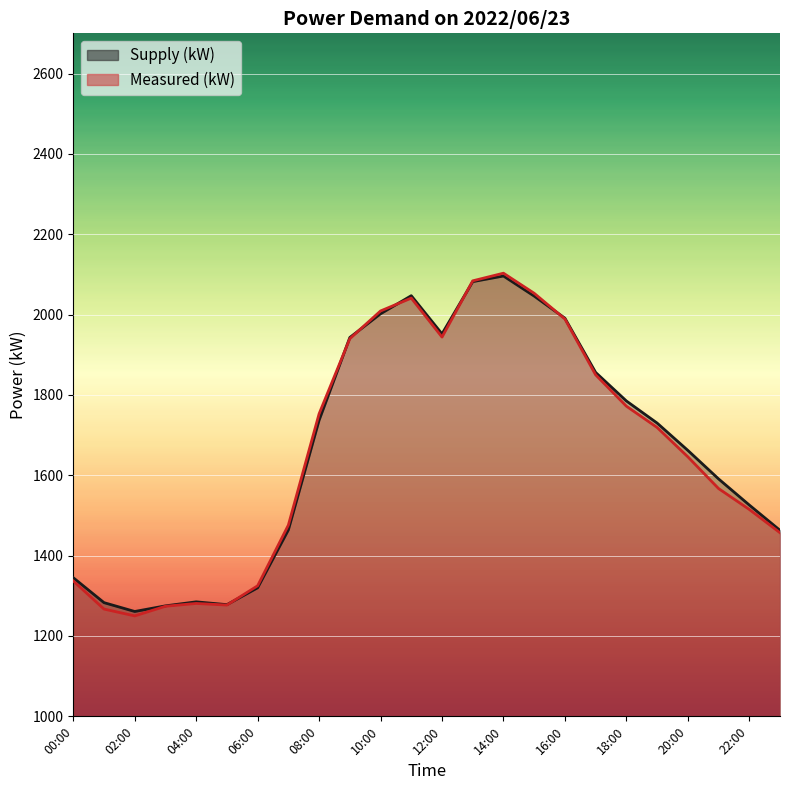

What is the sum of all Supply (kW) values?

40020